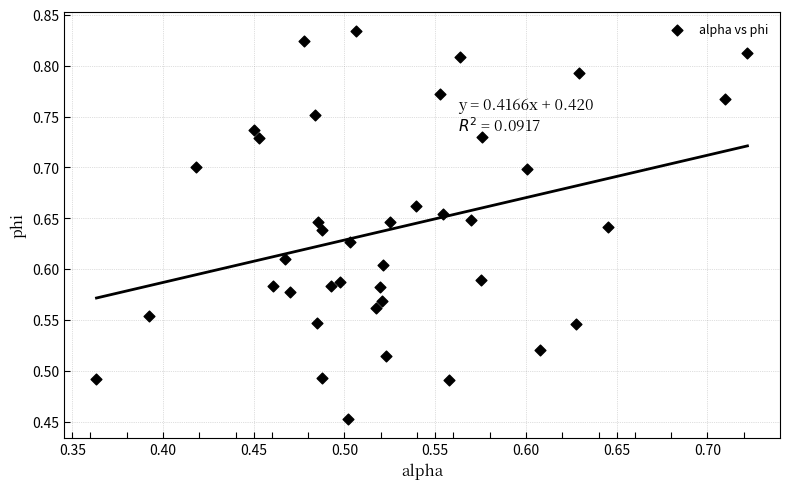

What is the range of Y values (max minus min)?

0.4